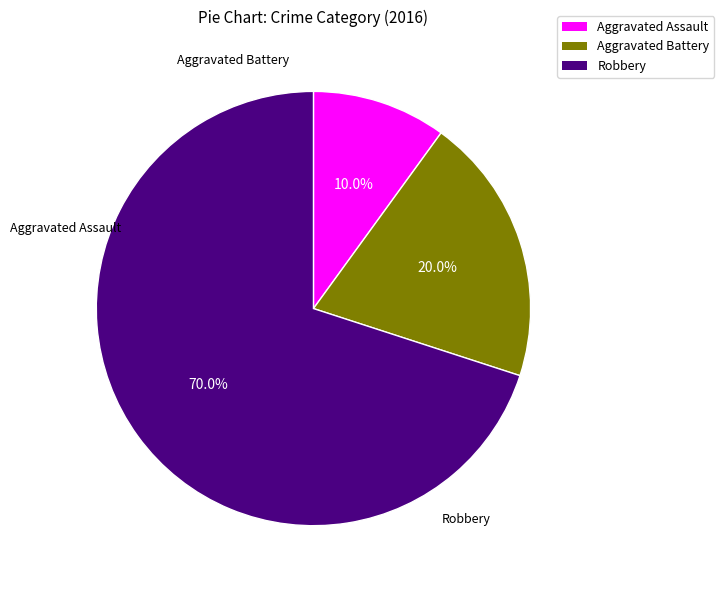

Is it true that Robbery is 70% of the pie?

True